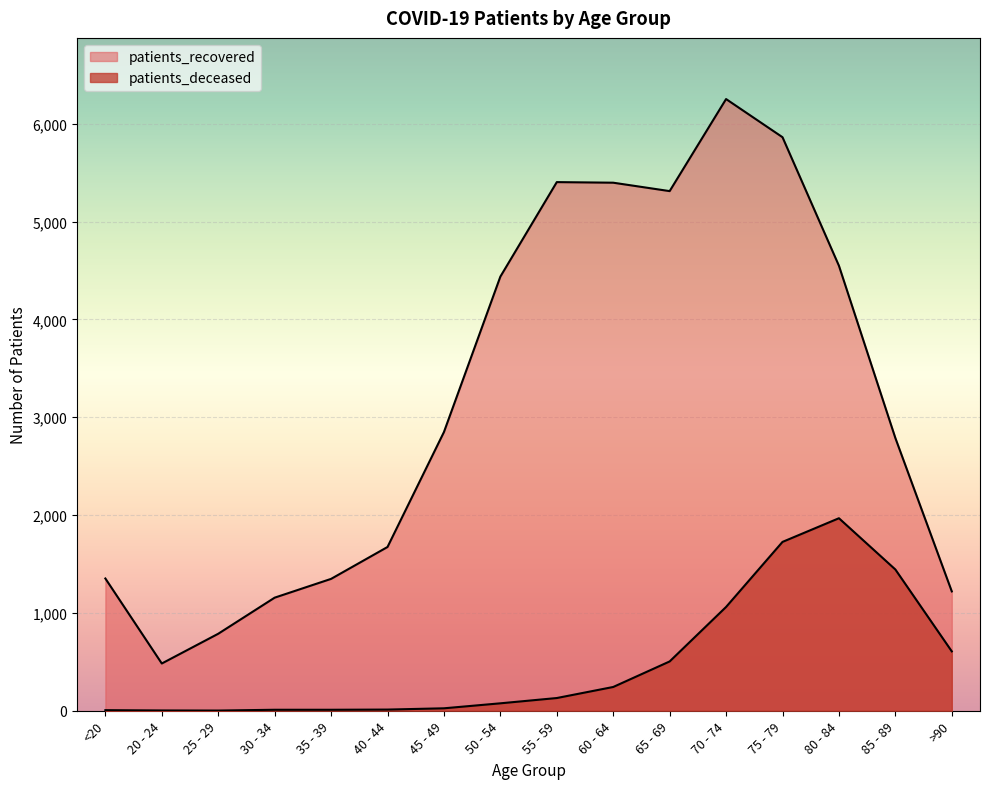

At which label does patients_deceased first exceed 130?

60 - 64